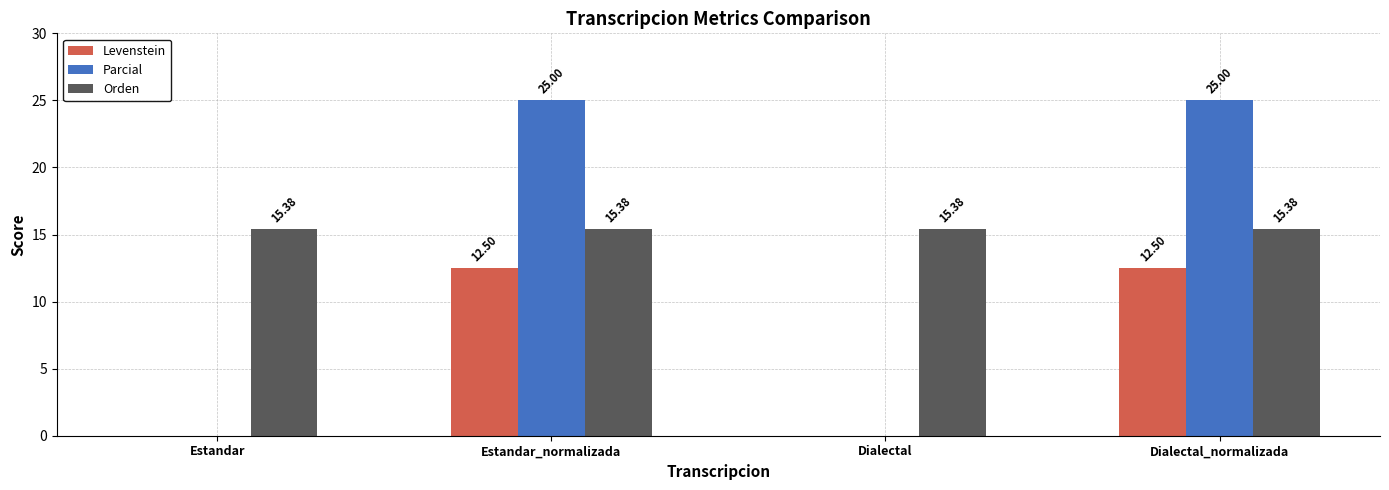

Reading left to right, transcribe all the data shown in this chart.

Levenstein: 0.0	12.5	0.0	12.5
Parcial: 0.0	25.0	0.0	25.0
Orden: 15.4	15.4	15.4	15.4